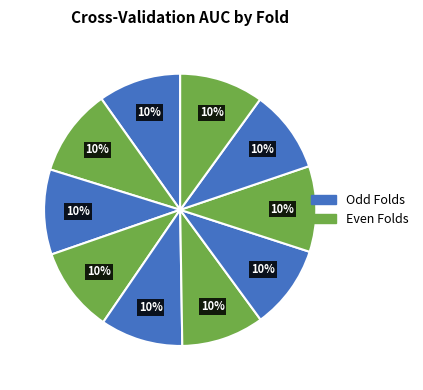

How many segments does this pie chart have?

10